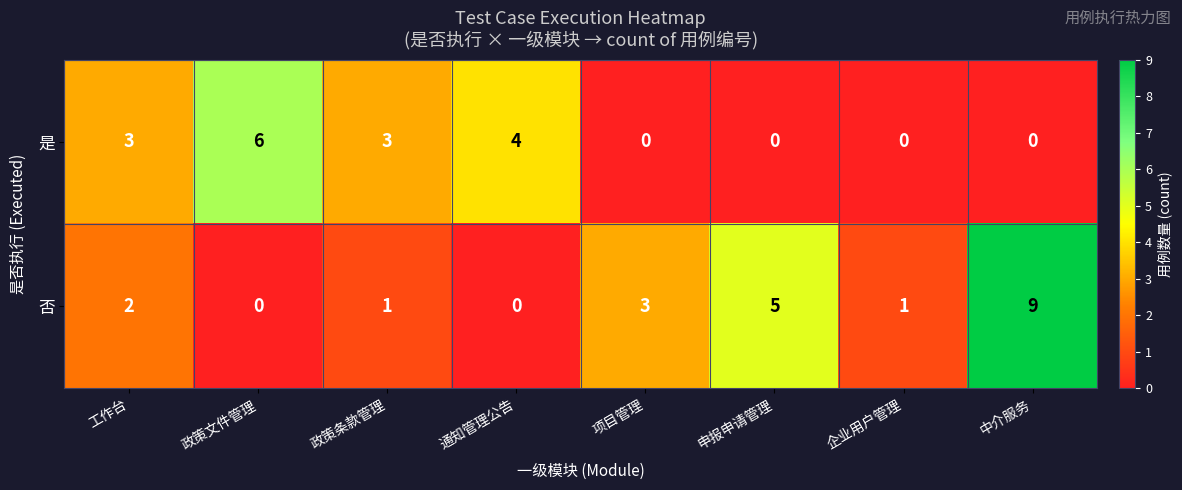

Which category has the highest value across all series?

中介服务